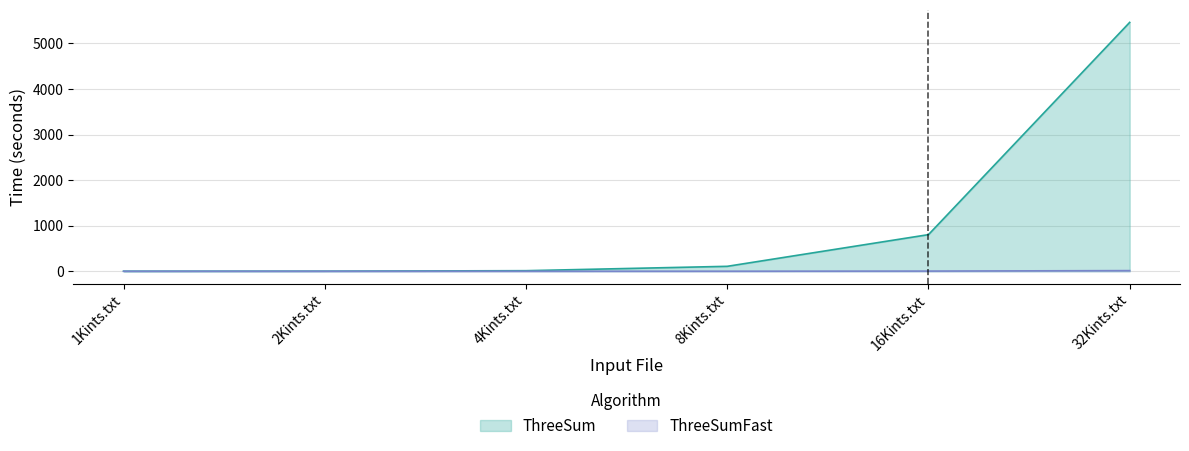

Read the ThreeSumFast value at 16Kints.txt.

3.5